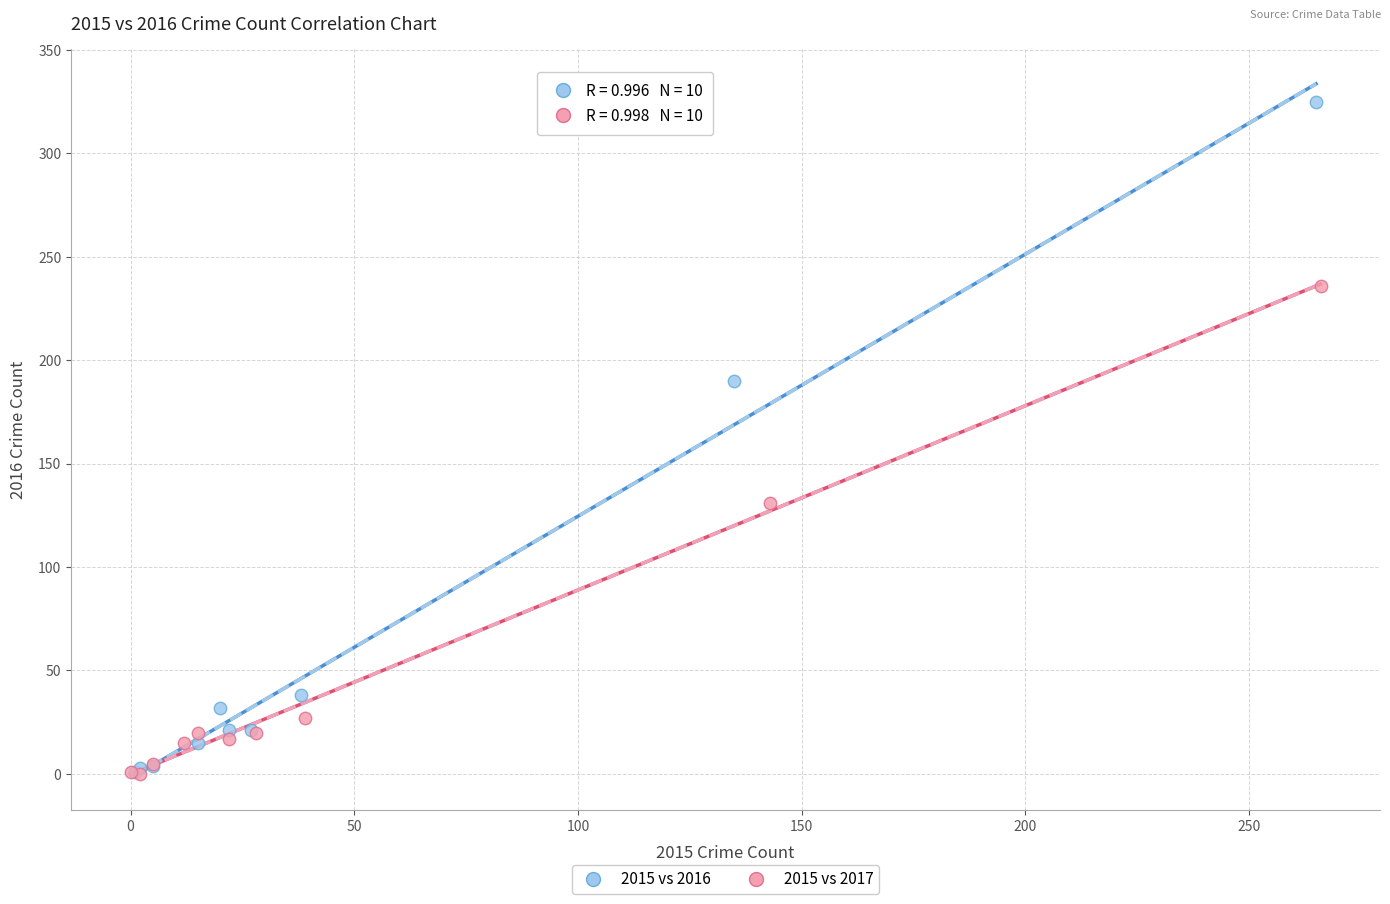

Which series has the widest spread of Y values?

2015 vs 2016